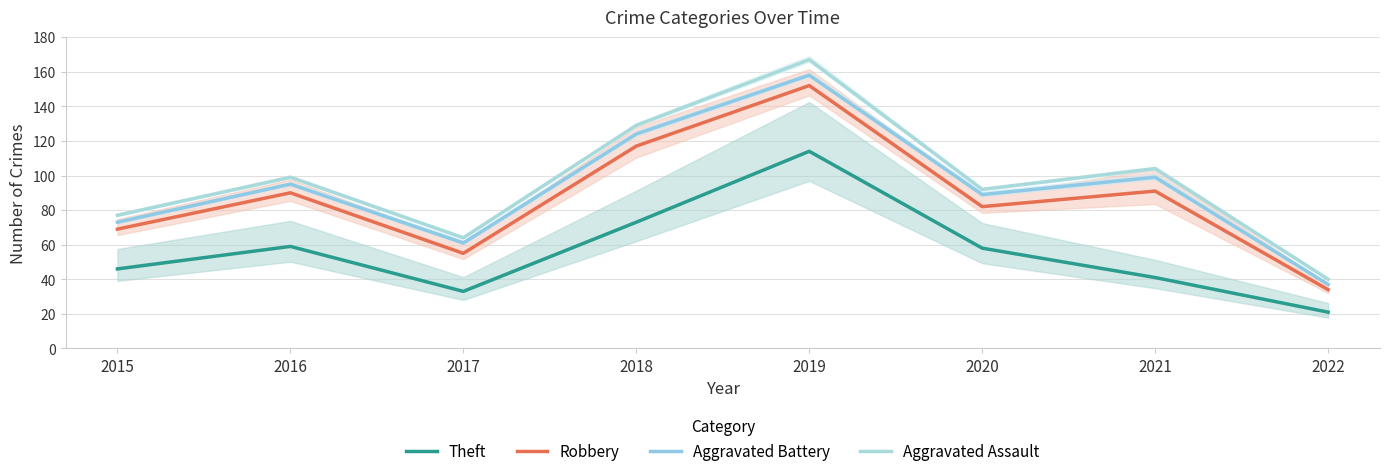

What is the value of the Theft point at the 3rd from the left?

33